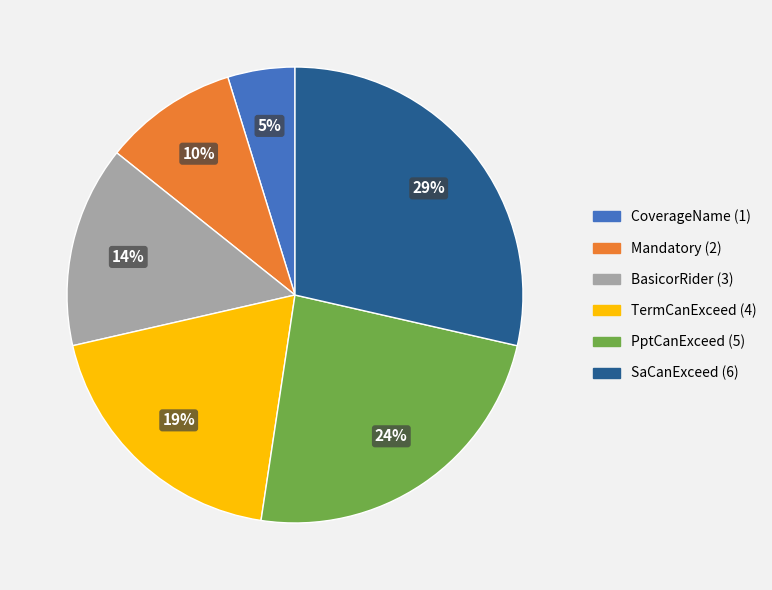

Approximately how many times larger is the value at BasicorRider compared to PptCanExceed?

0.6